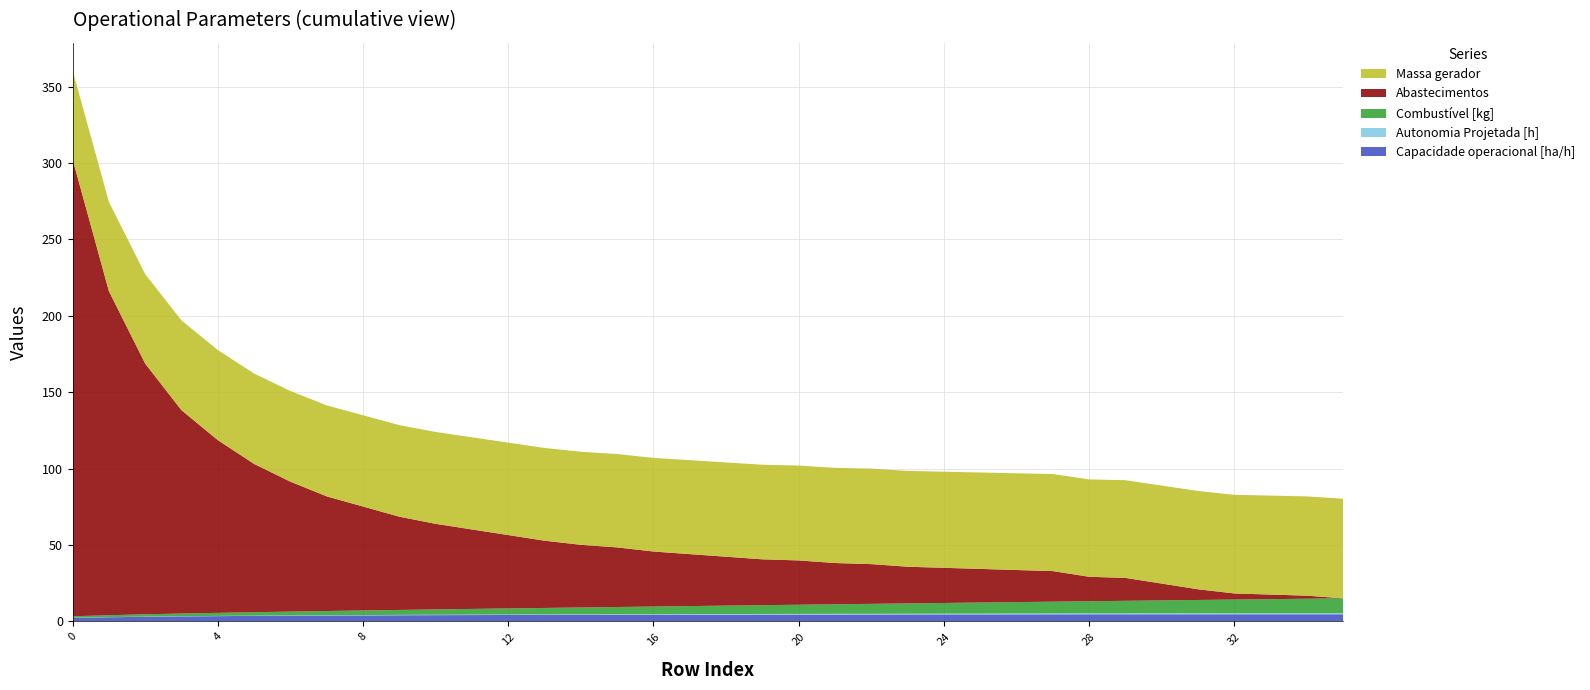

Reading right to left, transcribe all the data shown in this chart.

Capacidade operacional [ha/h]: 35=4.7	34=4.7	33=4.7	32=4.7	31=4.7	30=4.7	29=4.7	28=4.7	27=4.7	26=4.7	25=4.6	24=4.6	23=4.6	22=4.6	21=4.6	20=4.5	19=4.5	18=4.5	17=4.4	16=4.4	15=4.4	14=4.3	13=4.3	12=4.3	11=4.2	10=4.1	9=4.1	8=4.0	7=3.9	6=3.8	5=3.7	4=3.5	3=3.3	2=3.1	1=2.8	0=2.3
Autonomia Projetada [h]: 35=0.7	34=0.7	33=0.6	32=0.6	31=0.6	30=0.6	29=0.6	28=0.6	27=0.5	26=0.5	25=0.5	24=0.5	23=0.5	22=0.5	21=0.4	20=0.4	19=0.4	18=0.4	17=0.4	16=0.4	15=0.3	14=0.3	13=0.3	12=0.3	11=0.3	10=0.2	9=0.2	8=0.2	7=0.2	6=0.2	5=0.2	4=0.1	3=0.1	2=0.1	1=0.1	0=0.1
Combustível [kg]: 35=9.8	34=9.5	33=9.2	32=9.0	31=8.8	30=8.5	29=8.2	28=8.0	27=7.8	26=7.5	25=7.2	24=7.0	23=6.8	22=6.5	21=6.2	20=6.0	19=5.8	18=5.5	17=5.2	16=5.0	15=4.8	14=4.5	13=4.2	12=4.0	11=3.8	10=3.5	9=3.2	8=3.0	7=2.8	6=2.5	5=2.2	4=2.0	3=1.8	2=1.5	1=1.2	0=1.0
Abastecimentos: 35=0.0	34=2.0	33=3.0	32=4.0	31=7.0	30=11.0	29=15.0	28=16.0	27=20.0	26=21.0	25=22.0	24=23.0	23=24.0	22=26.0	21=27.0	20=29.0	19=30.0	18=32.0	17=34.0	16=36.0	15=39.0	14=41.0	13=44.0	12=48.0	11=52.0	10=56.0	9=61.0	8=68.0	7=75.0	6=85.0	5=97.0	4=113.0	3=133.0	2=164.0	1=212.0	0=299.0
Massa gerador: 35=65.2	34=65.0	33=64.7	32=64.5	31=64.3	30=64.1	29=63.9	28=63.7	27=63.5	26=63.3	25=63.1	24=62.9	23=62.7	22=62.5	21=62.3	20=62.1	19=61.9	18=61.7	17=61.5	16=61.3	15=61.1	14=60.9	13=60.7	12=60.5	11=60.3	10=60.1	9=59.9	8=59.7	7=59.5	6=59.3	5=59.1	4=58.9	3=58.7	2=58.5	1=58.4	0=58.2